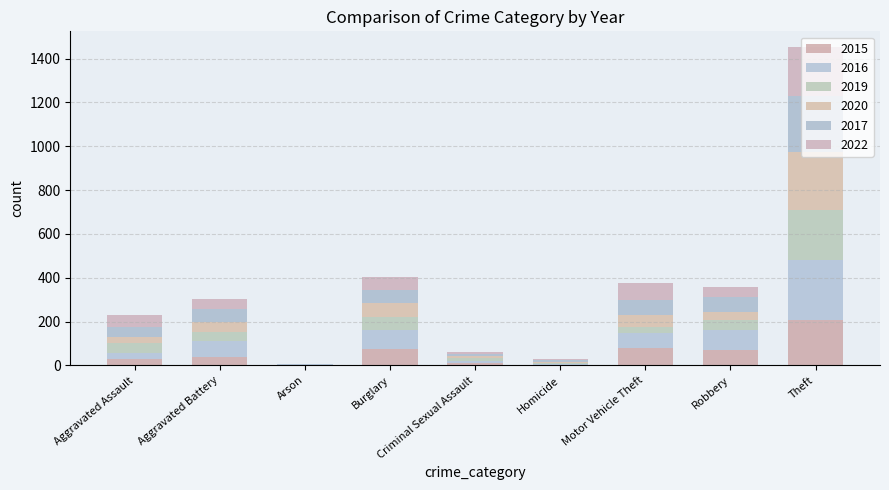

Which series has the largest range (max minus min)?

2016